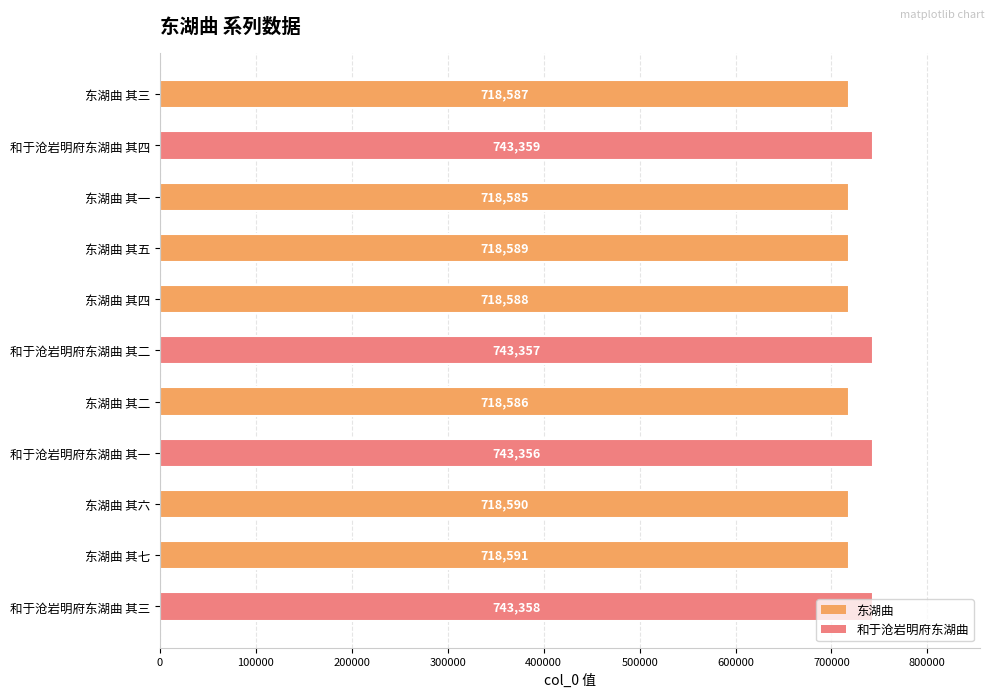

What is the change in value from 东湖曲 其三 to 东湖曲 其四?

+1